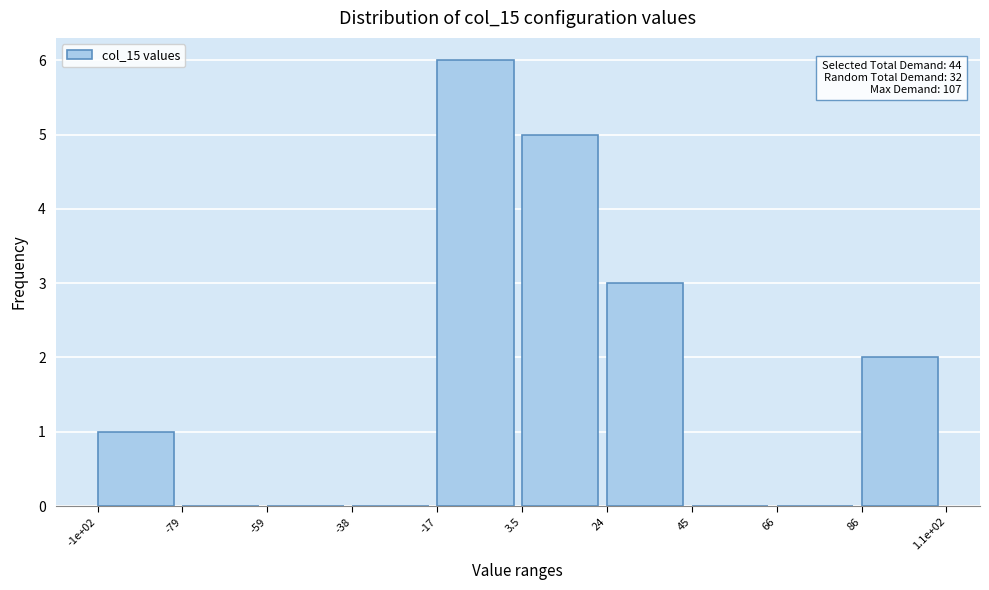

Reading left to right, extract all data points from this chart.

-1e+02=1	-79=0	-59=0	-38=0	-17=6	3.5=5	24=3	45=0	66=0	86=2